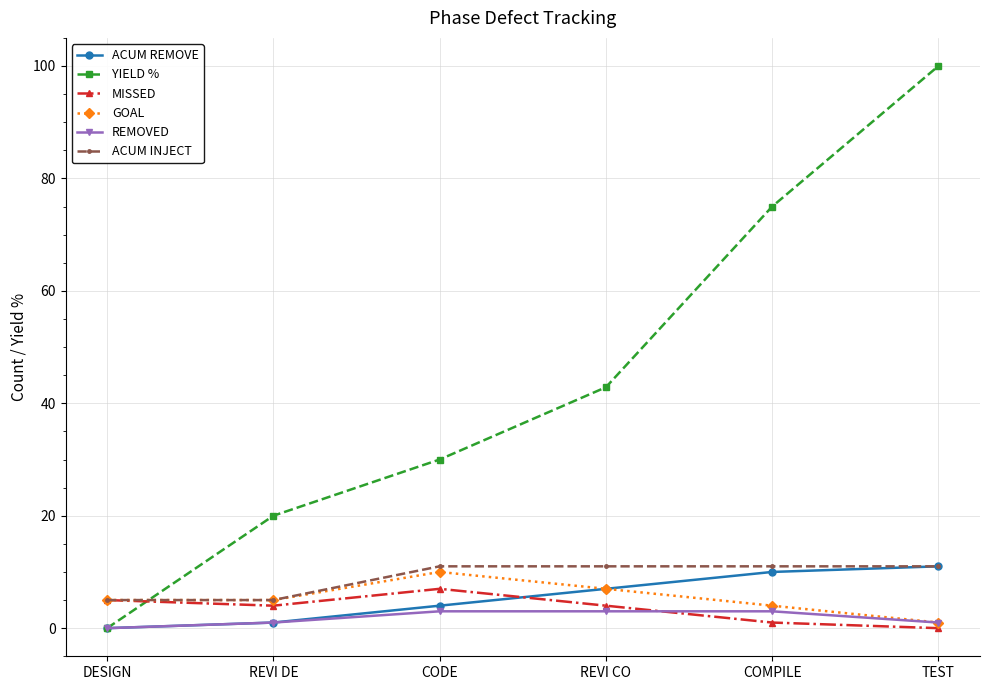

What is the difference between the maximum and minimum values in the GOAL series?

9.0